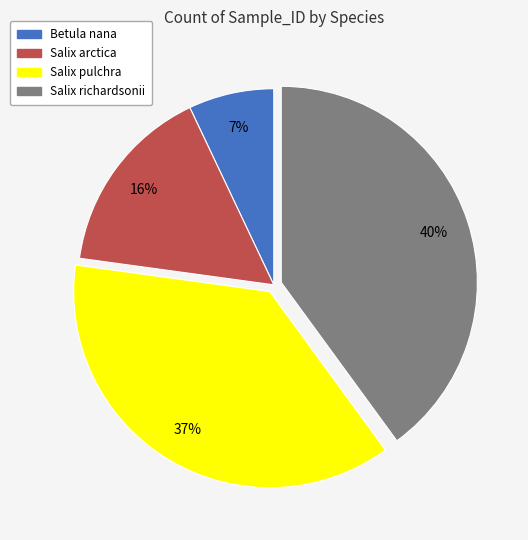

What is the ratio of the value at Salix pulchra to the value at Salix richardsonii?

0.9